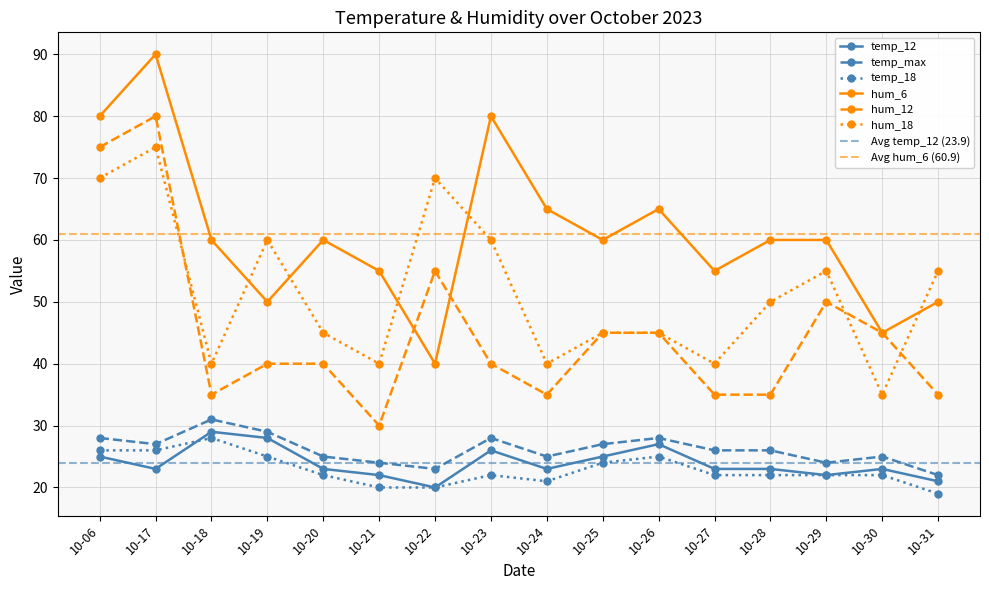

Where is the first local minimum for hum_18?

10-18